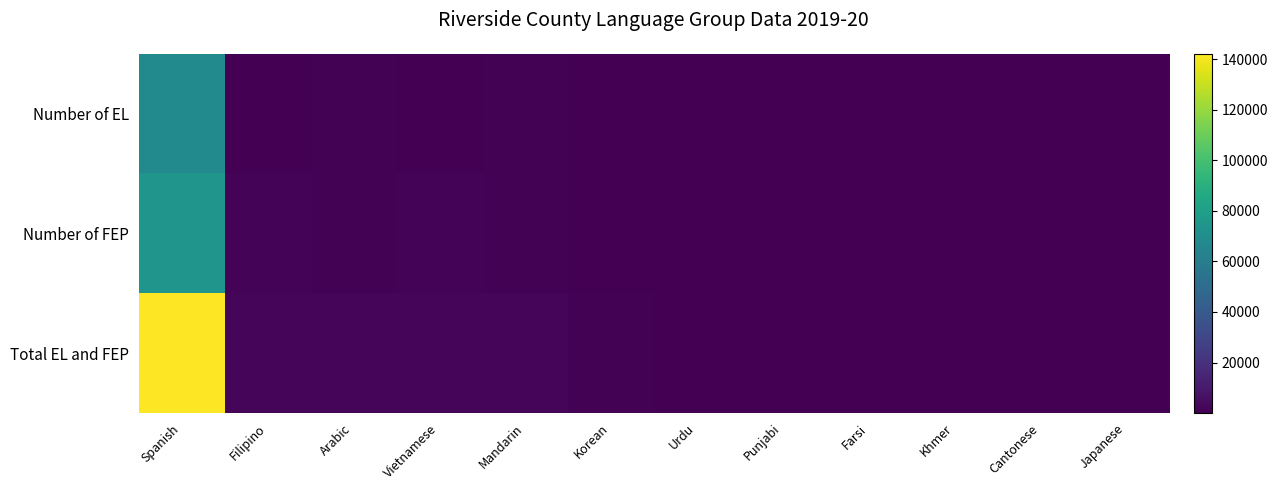

Reading left to right, what are all the values shown in this chart?

Number of EL: Spanish=68174	Filipino=591	Arabic=918	Vietnamese=575	Mandarin=827	Korean=173	Urdu=147	Punjabi=202	Farsi=145	Khmer=117	Cantonese=88	Japanese=71
Number of FEP: Spanish=73983	Filipino=1663	Arabic=1169	Vietnamese=1391	Mandarin=1065	Korean=499	Urdu=345	Punjabi=270	Farsi=267	Khmer=203	Cantonese=225	Japanese=216
Total EL and FEP: Spanish=142157	Filipino=2254	Arabic=2087	Vietnamese=1966	Mandarin=1892	Korean=672	Urdu=492	Punjabi=472	Farsi=412	Khmer=320	Cantonese=313	Japanese=287